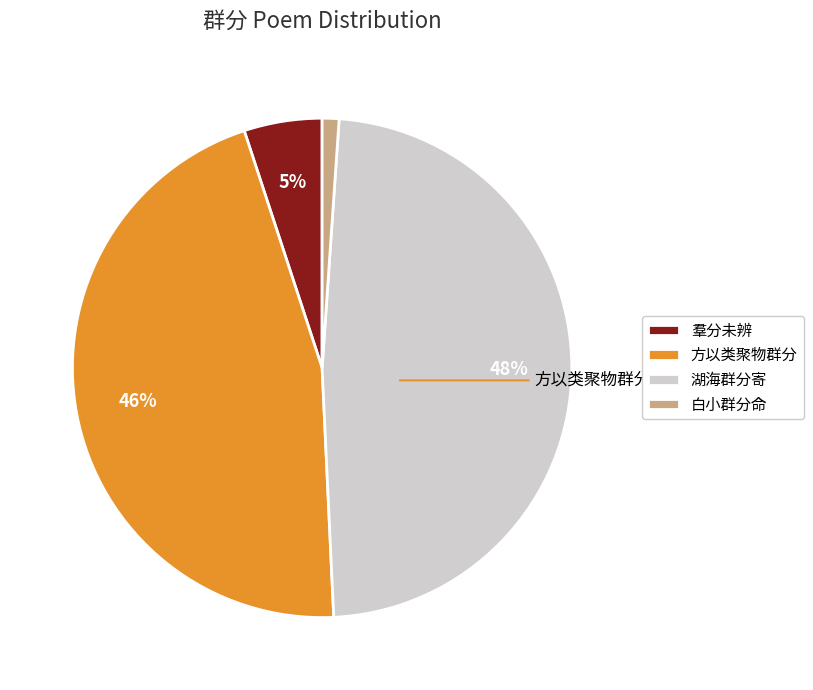

Which category has the smallest portion of the pie?

白小群分命